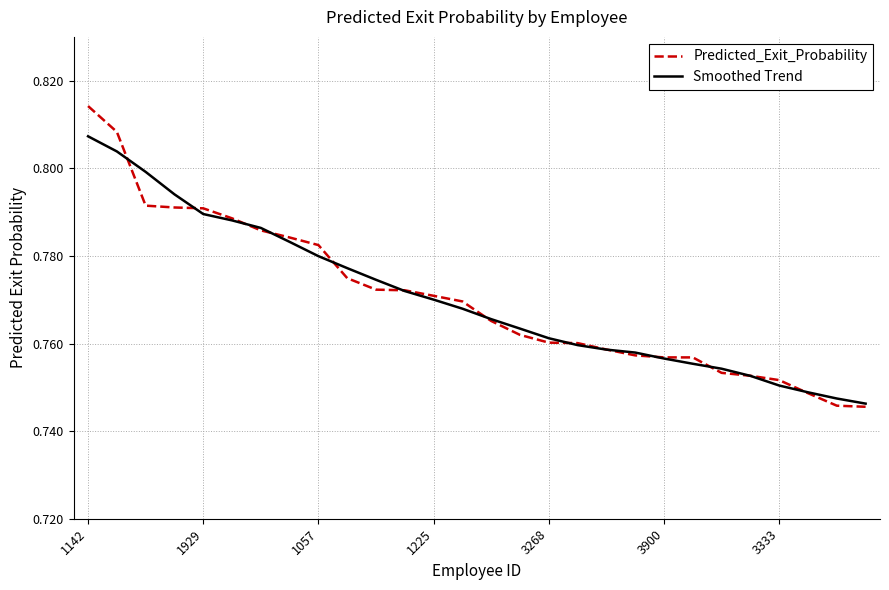

Does the chart have visible grid lines?

Yes